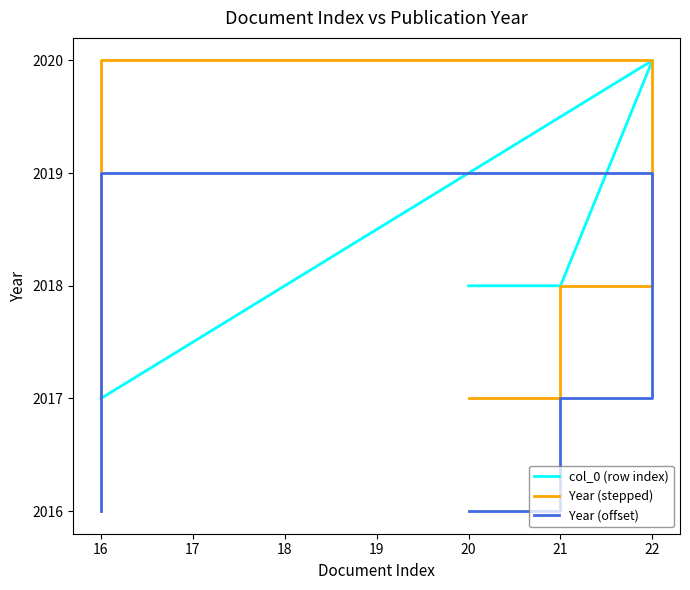

Between 21 and 16, which series saw the biggest shift?

col_0 (row index)